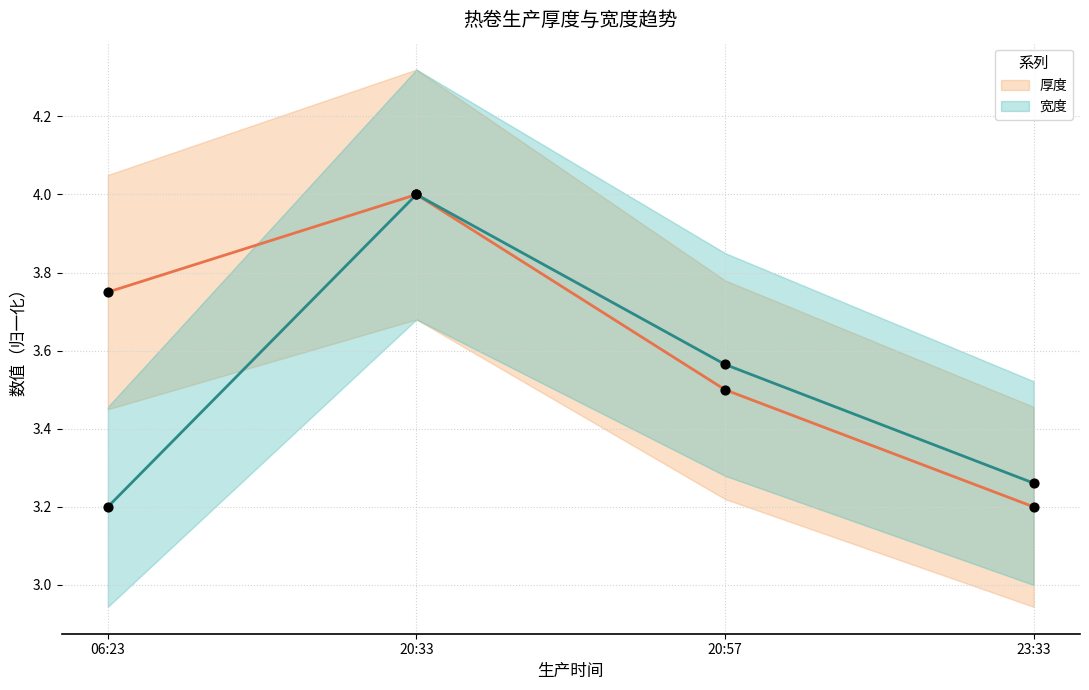

Which series contains the lowest Y value?

厚度